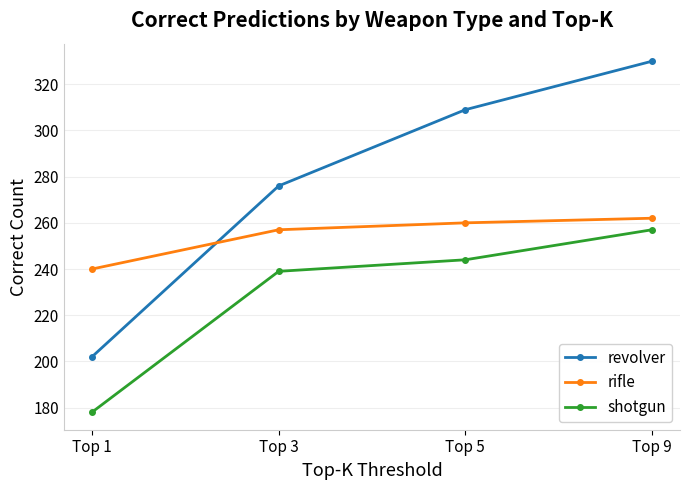

At which category is the sum across all series the highest?

Top 9